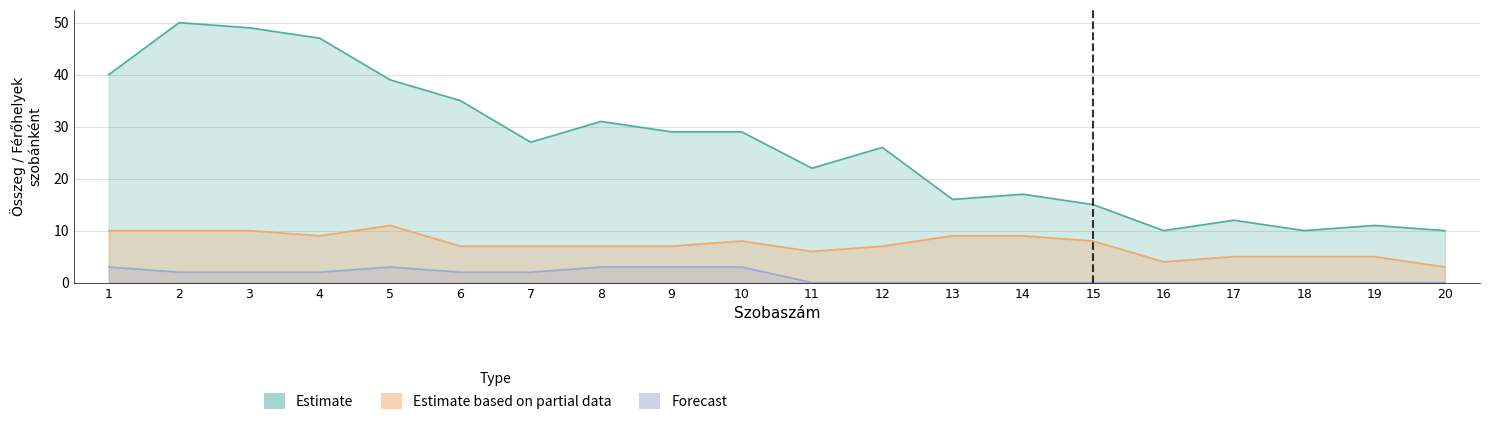

How many lines are shown in the chart?

3